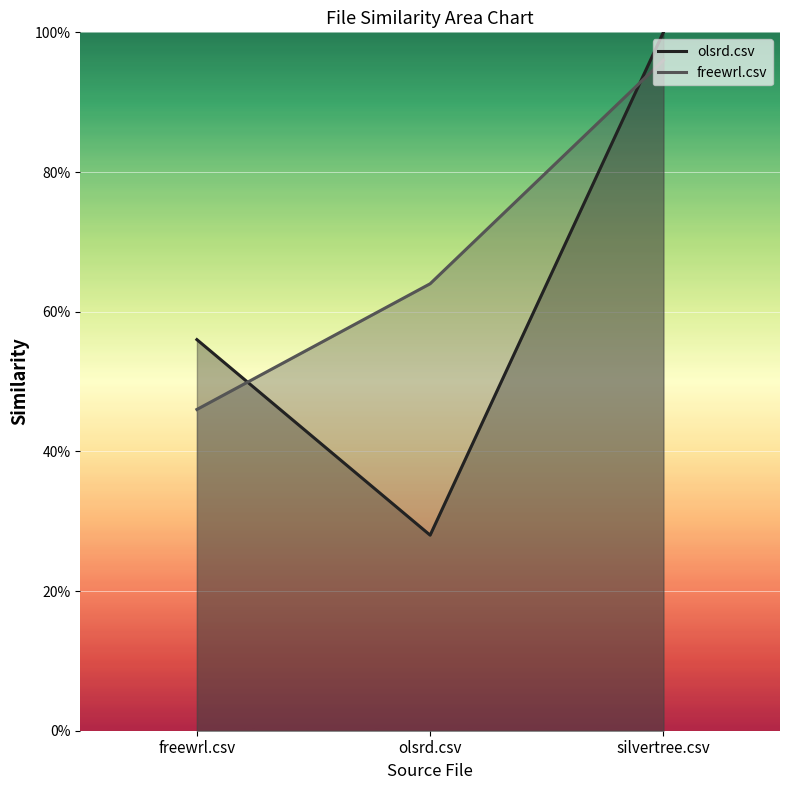

What is the average value?

0.6